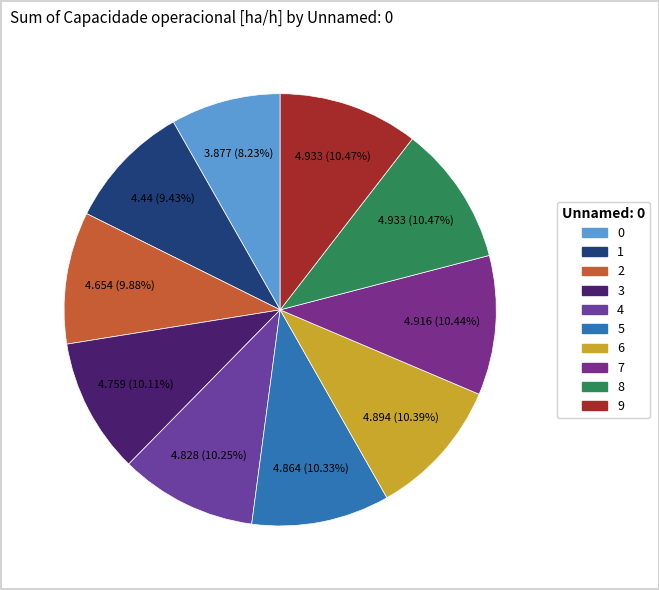

To the nearest percent, what is the difference between the largest and smallest slice percentages?

2%